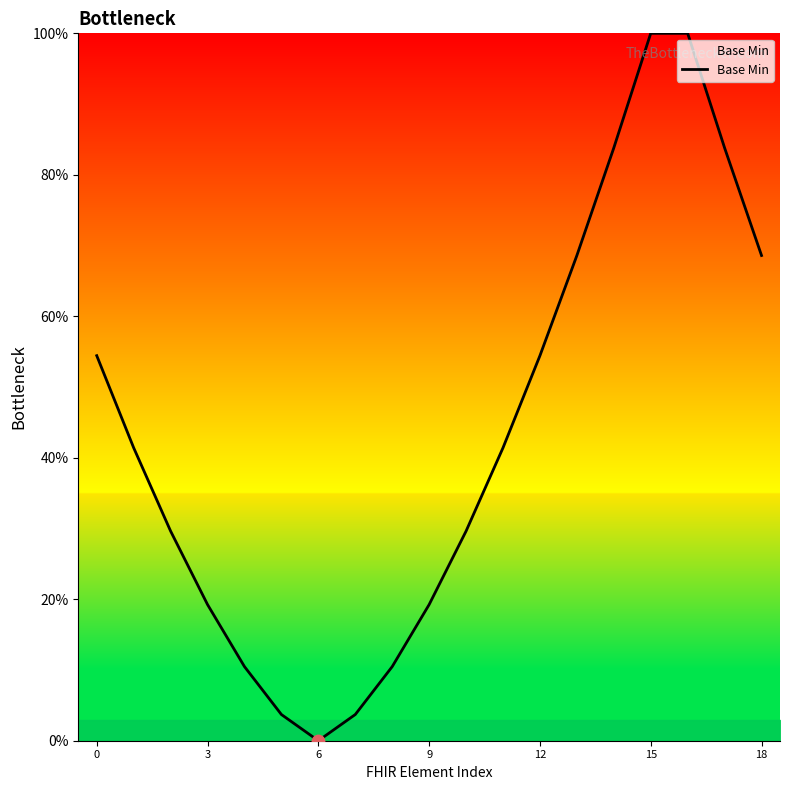

What is the greatest value displayed?

100.0